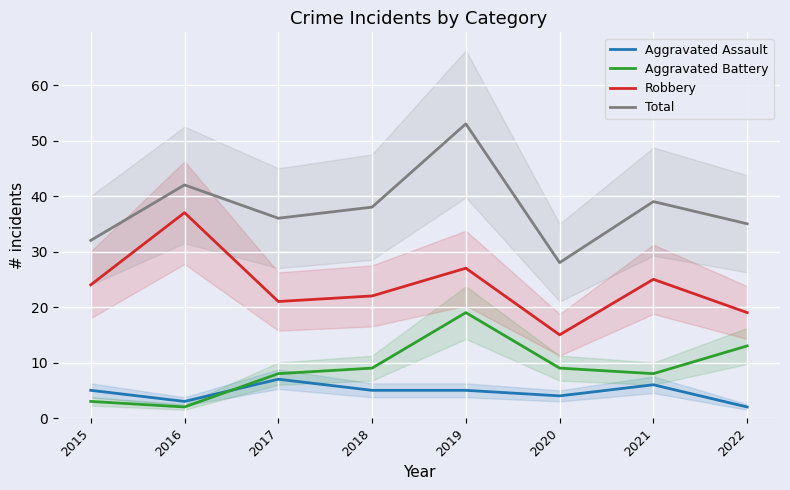

What are all the series names shown in the legend?

Aggravated Assault, Aggravated Battery, Robbery, Total